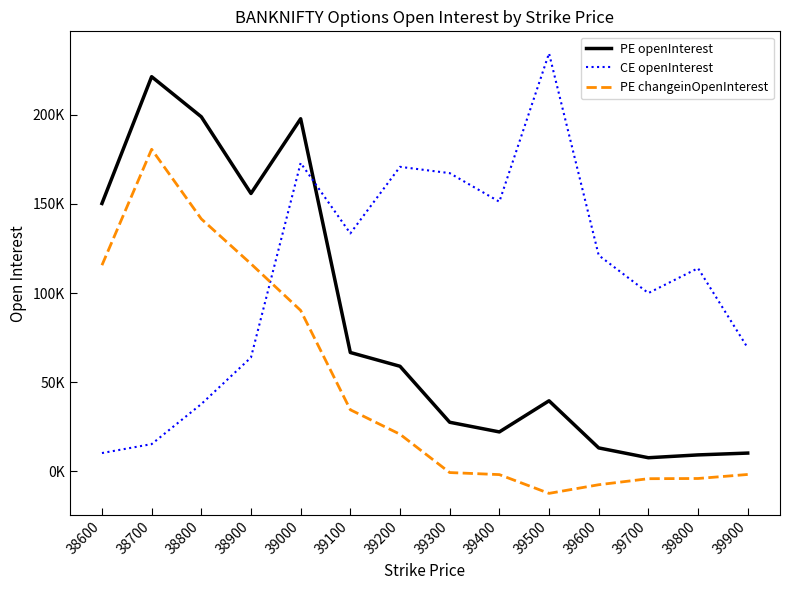

What value does the PE changeinOpenInterest series have at 38900, to the nearest 50?

116400